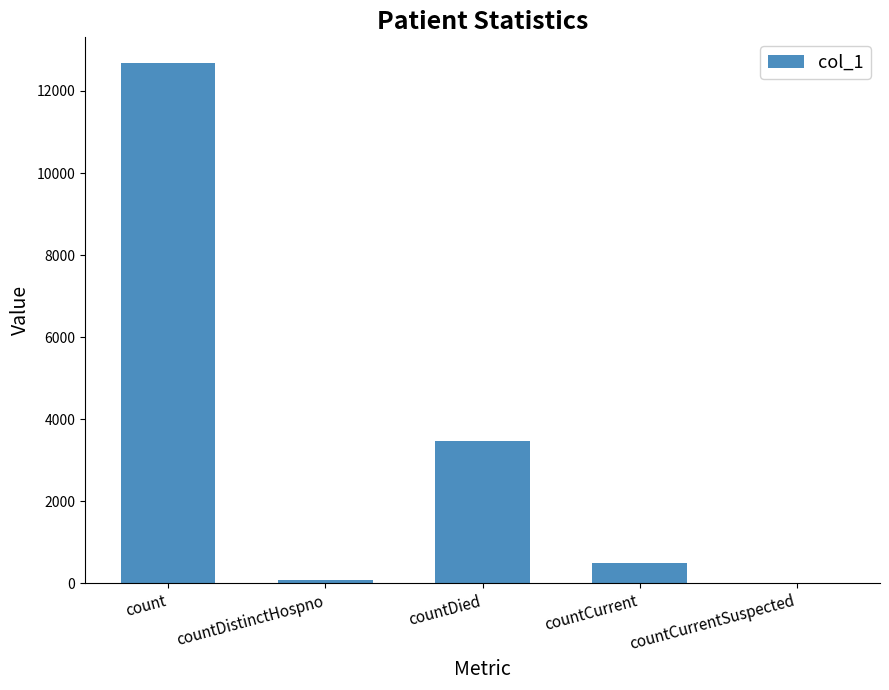

The chart shows a value of 19028 at count. True or false?

False